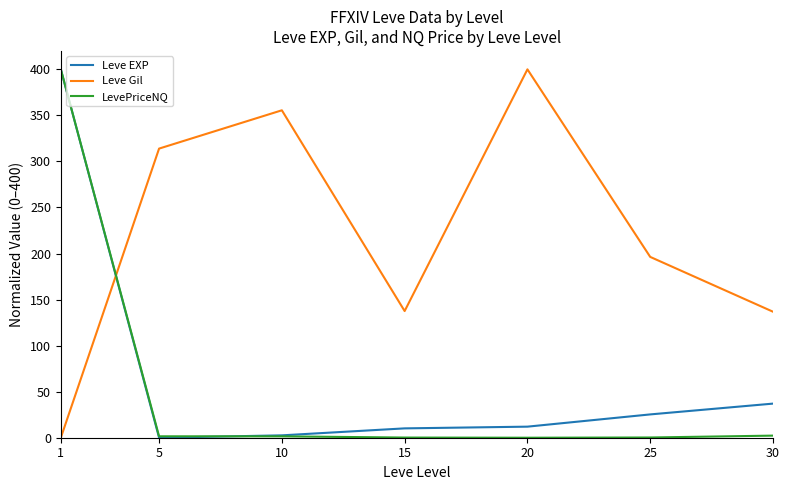

Between 1 and 30, which series saw the biggest shift?

LevePriceNQ